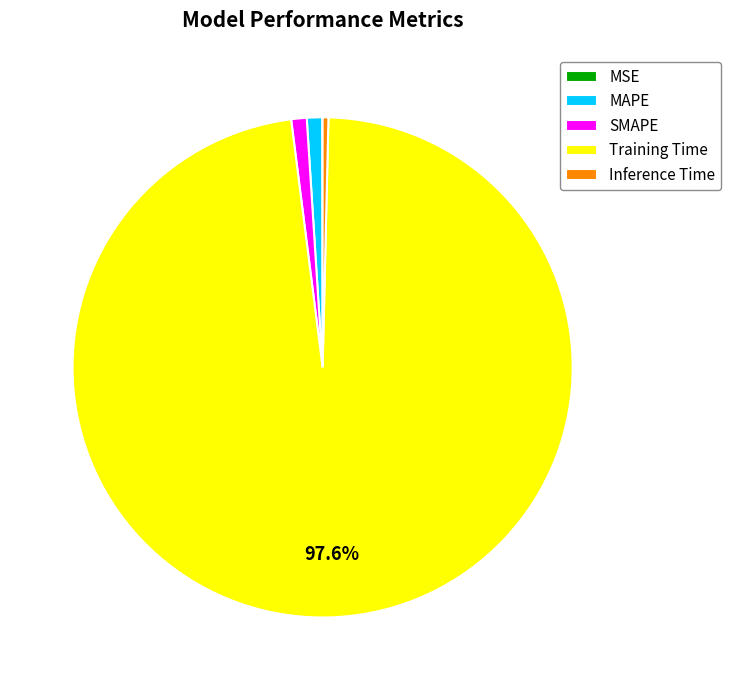

Which slice is the largest?

Training Time